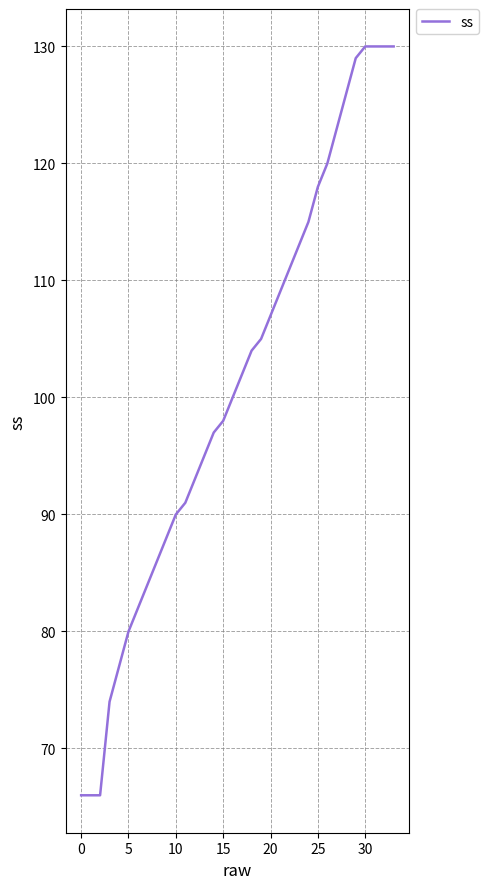

What is the minimum value shown in the chart?

66